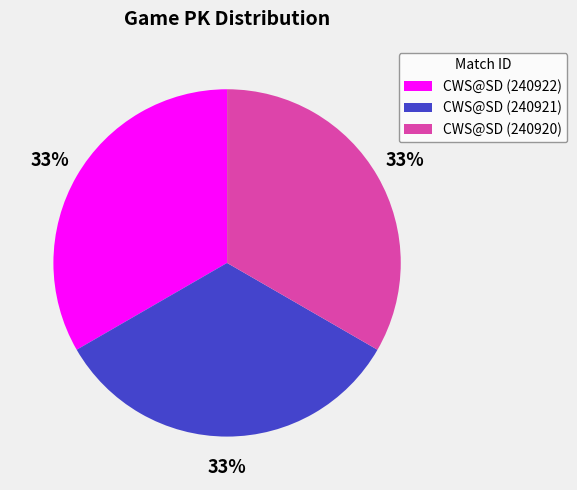

What is the ratio of the value at CWS@SD (240921) to the value at CWS@SD (240920)?

1.0